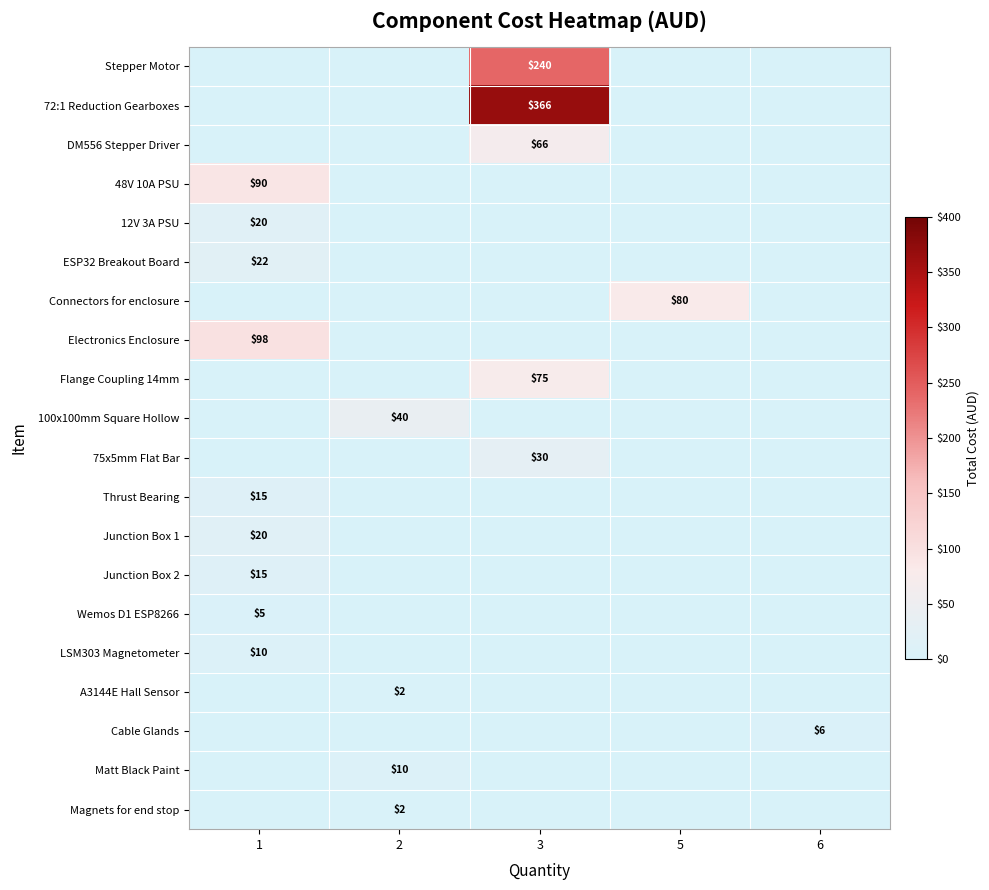

True or false: Cable Glands has a value of 9 at 6.

False